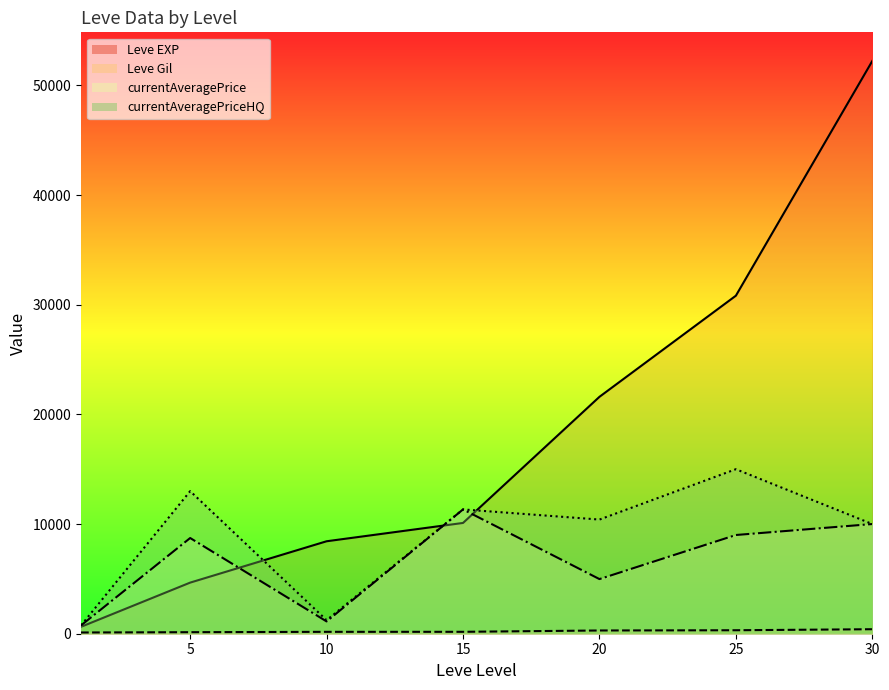

At how many categories does at least one series exceed 19453?

3